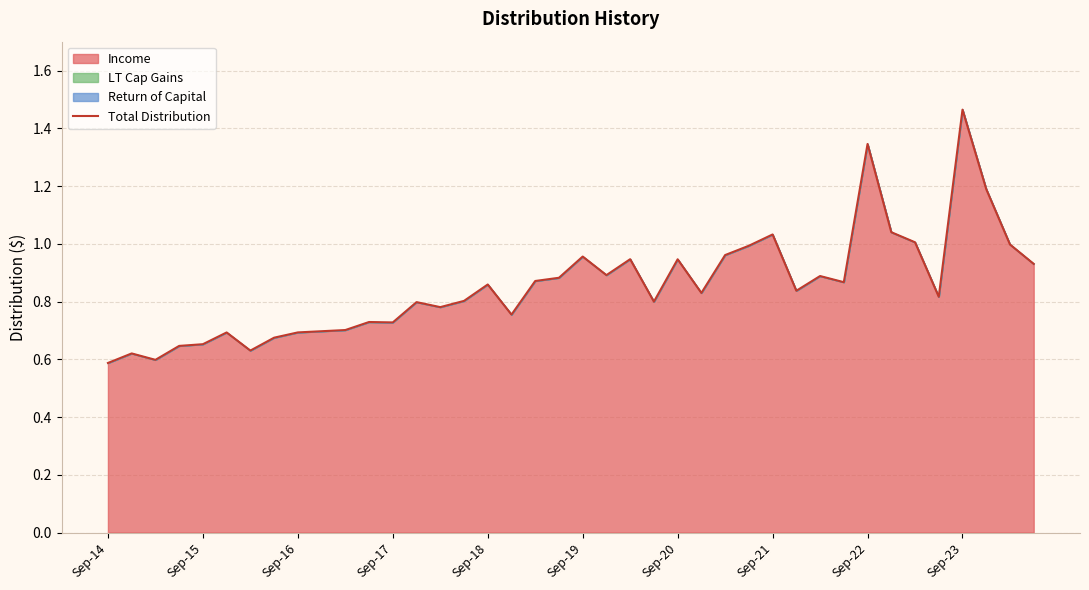

Which category has the lowest value across all series?

Sep-14